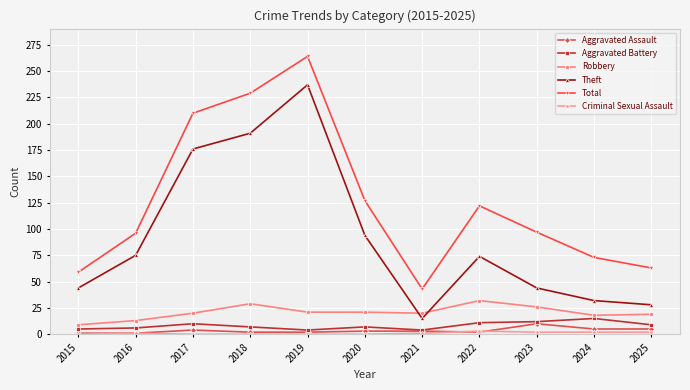

Is it true that Total equals 127 at 2020?

True